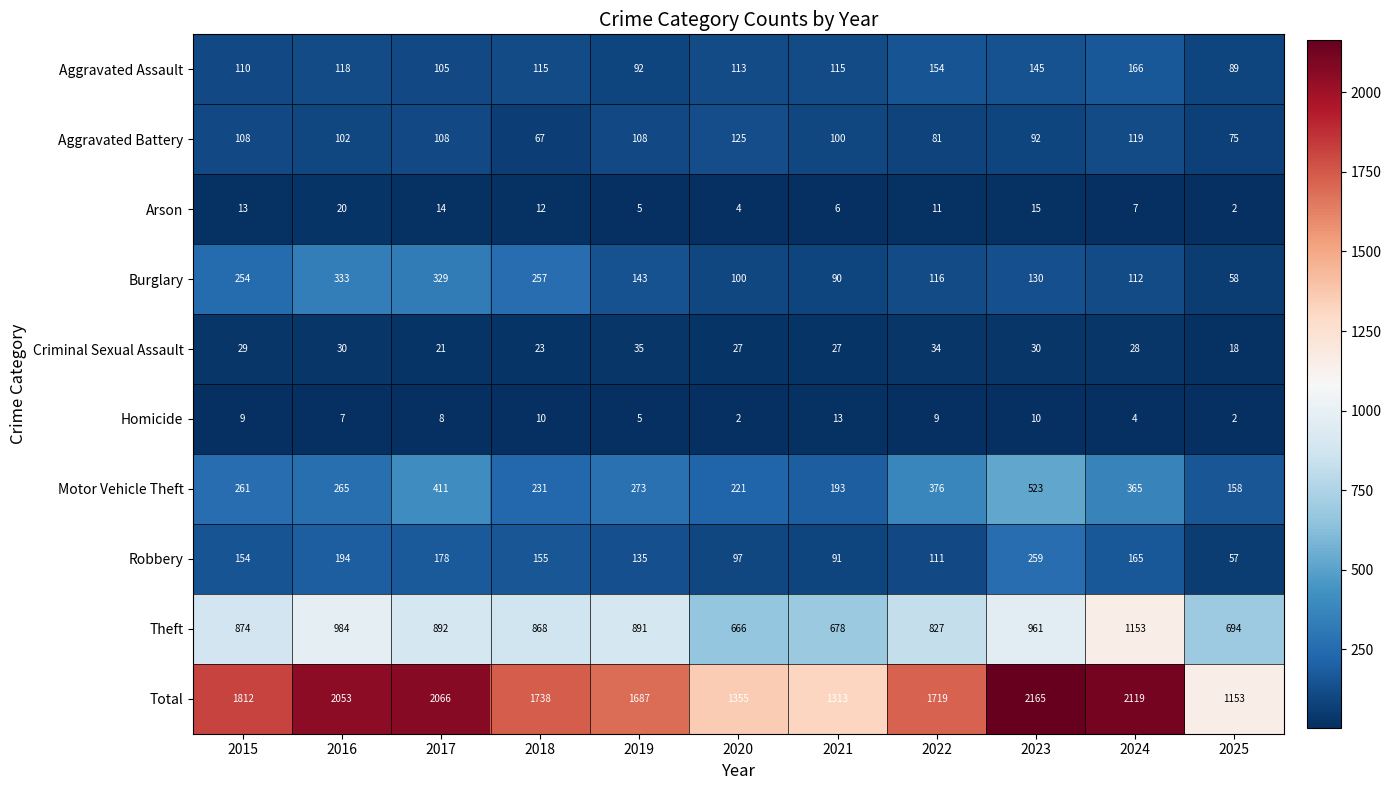

At how many categories does at least one series exceed 158?

11